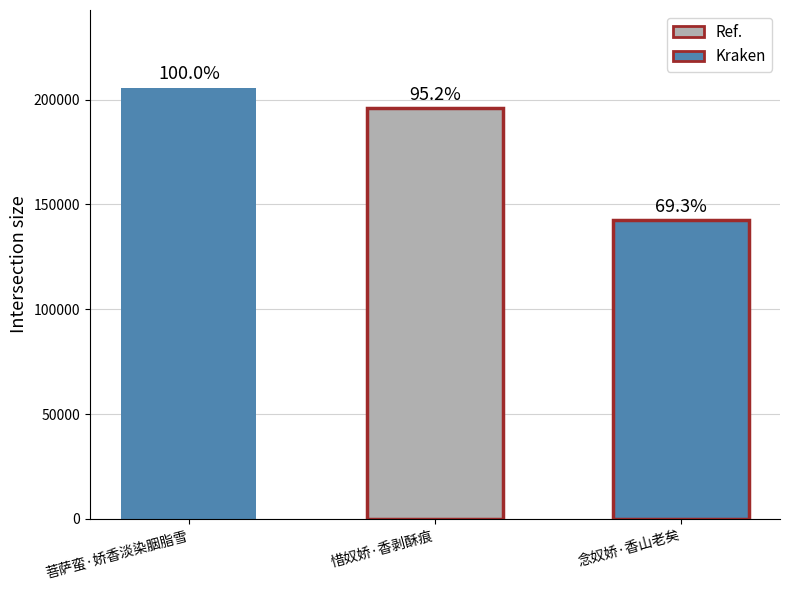

The value at 惜奴娇·香剥酥痕 is 64435. True or false?

False